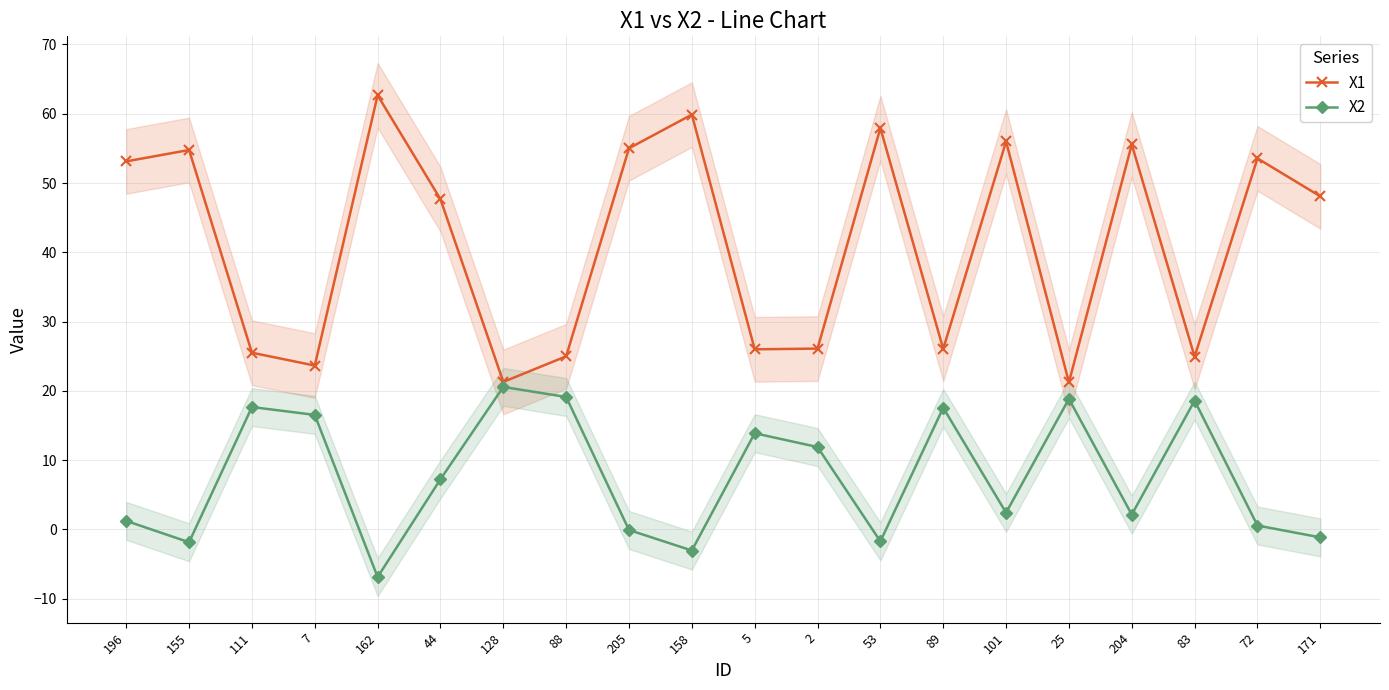

Reading left to right, transcribe all the data shown in this chart.

X1: 196=53.1	155=54.8	111=25.5	7=23.7	162=62.7	44=47.7	128=21.3	88=25.0	205=55.0	158=59.9	5=26.0	2=26.1	53=57.9	89=26.1	101=56.0	25=21.2	204=55.6	83=24.9	72=53.6	171=48.1
X2: 196=1.2	155=-1.8	111=17.7	7=16.5	162=-6.9	44=7.2	128=20.6	88=19.1	205=-0.1	158=-3.0	5=13.9	2=11.9	53=-1.7	89=17.6	101=2.4	25=18.8	204=2.1	83=18.6	72=0.6	171=-1.1